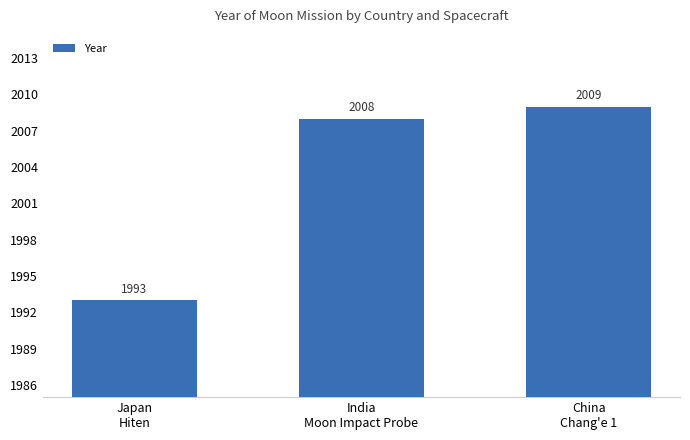

What is the label of the 3rd bar from the left?

China
Chang'e 1